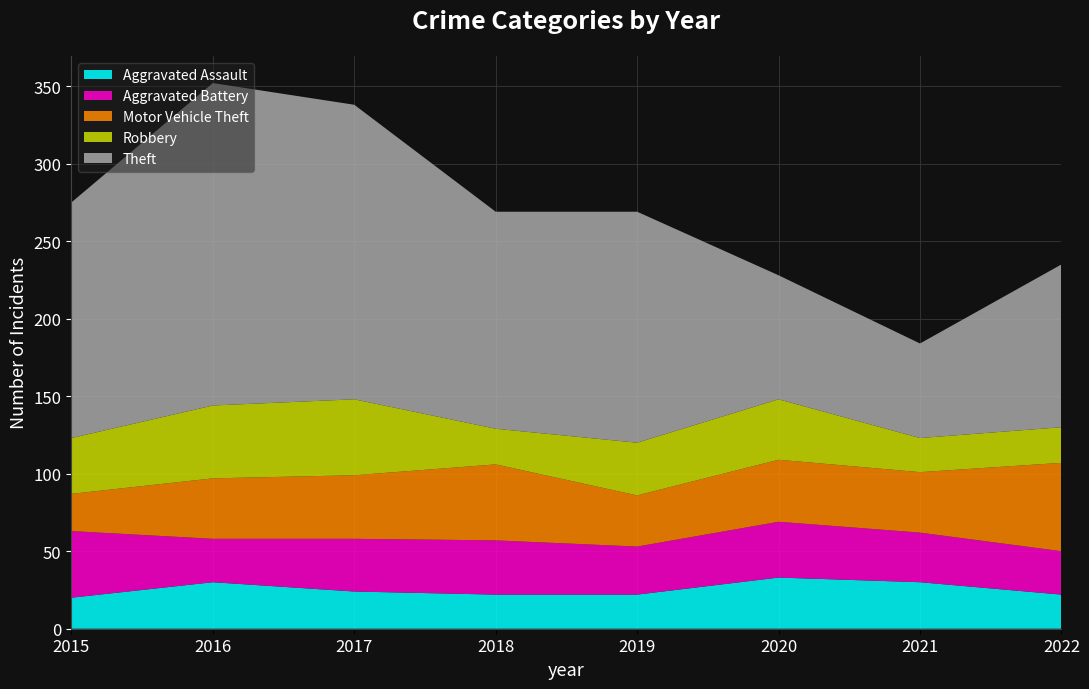

Reading left to right, what are all the values shown in this chart?

Aggravated Assault: 20	30	24	22	22	33	30	22
Aggravated Battery: 43	28	34	35	31	36	32	28
Motor Vehicle Theft: 24	39	41	49	33	40	39	57
Robbery: 36	47	49	23	34	39	22	23
Theft: 152	208	190	140	149	80	61	105